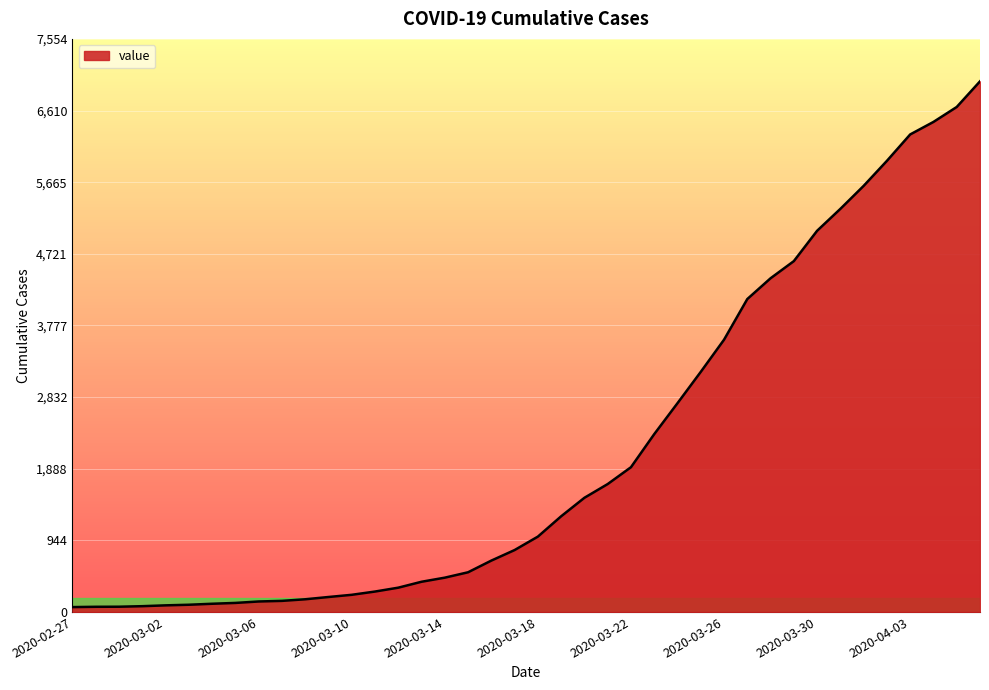

What is the difference between the maximum and minimum values?

6931